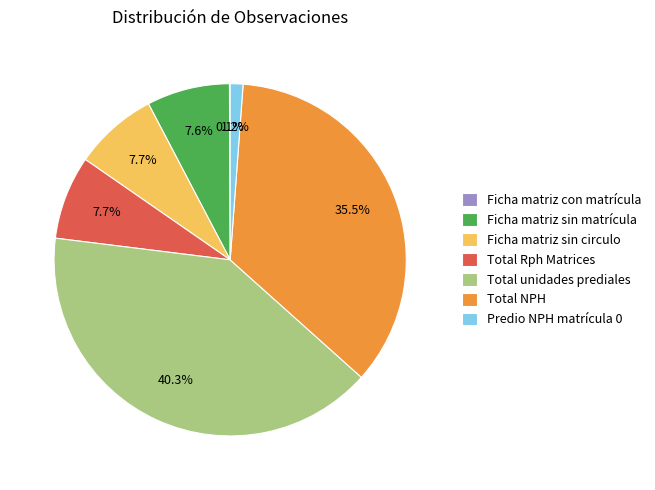

Approximately how many times larger is the value at Predio NPH matrícula 0 compared to Ficha matriz sin circulo?

0.2